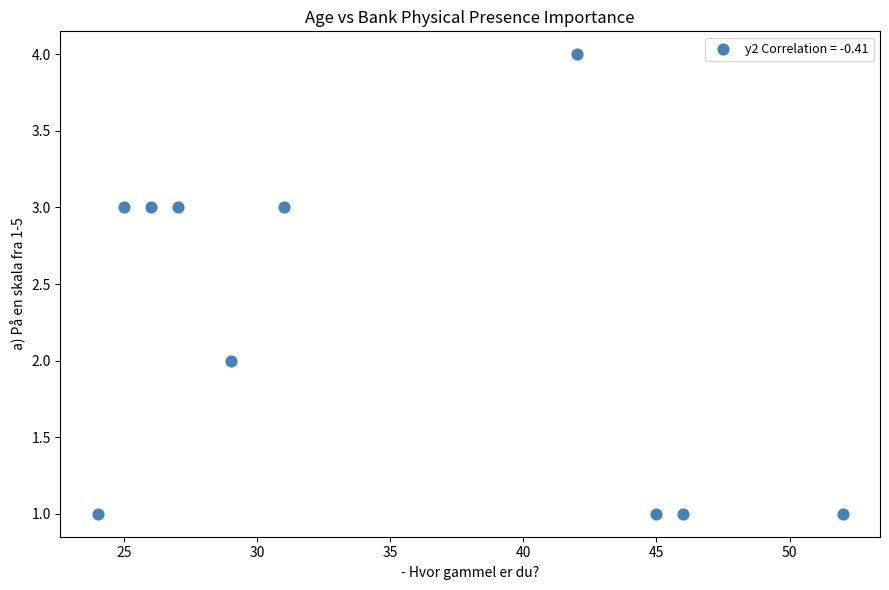

What is the range of Y values (max minus min)?

3